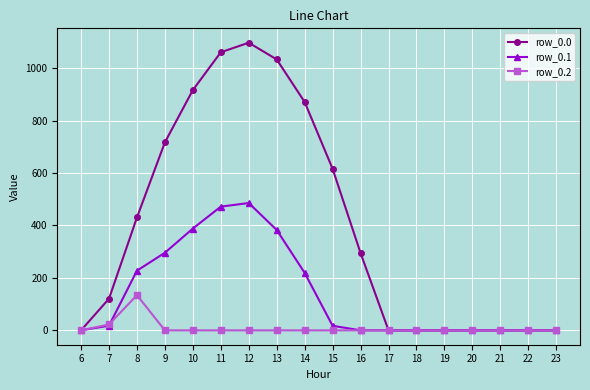

List the series in order of their overall mean, highest first.

row_0.0, row_0.1, row_0.2